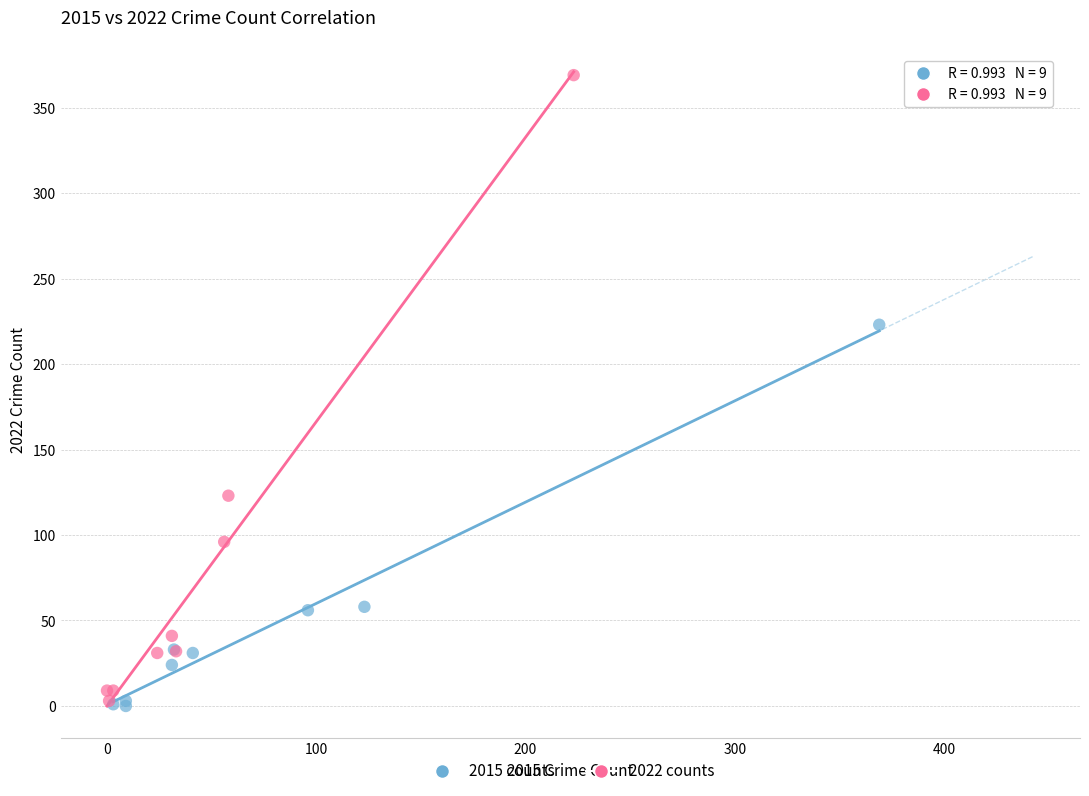

Which series reaches the maximum Y coordinate?

2022 counts